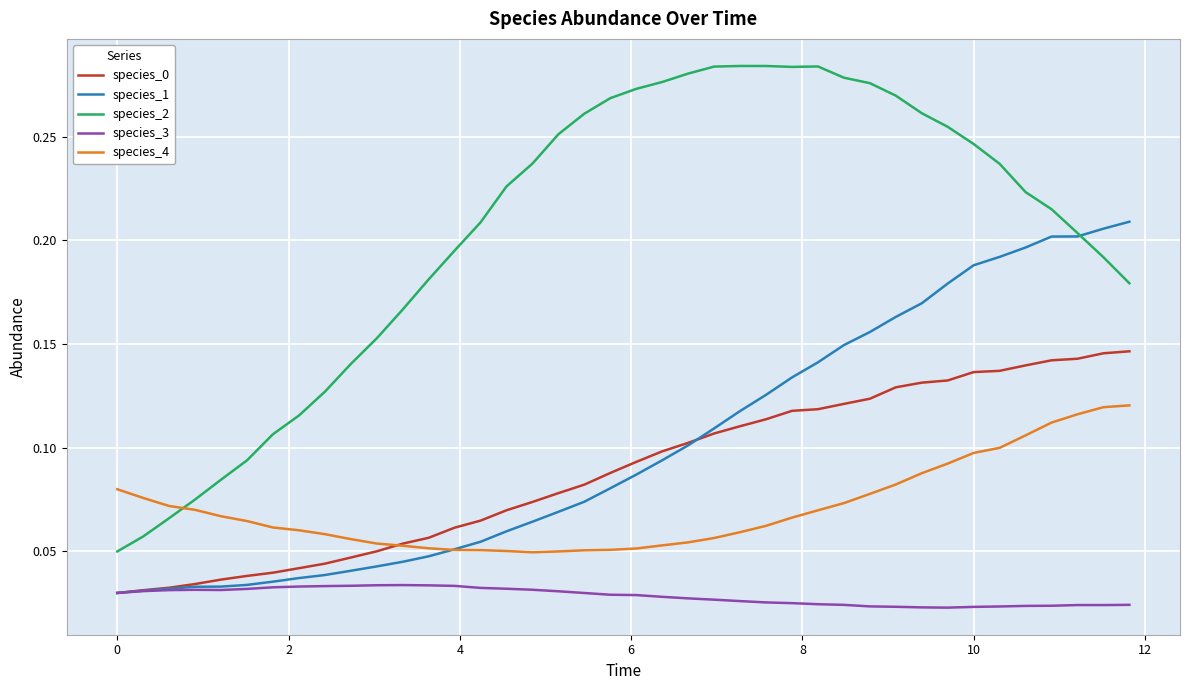

At how many categories does at least one series exceed 0?

40